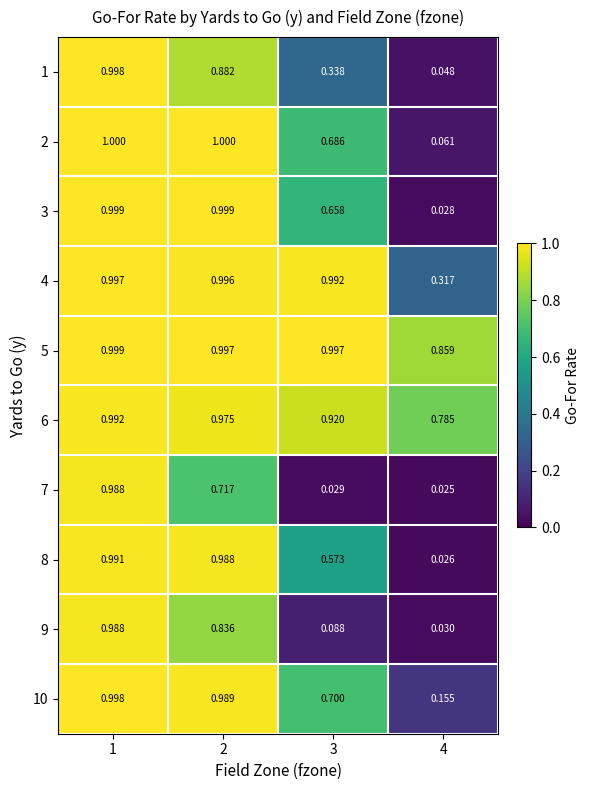

At how many categories does at least one series exceed 0?

4